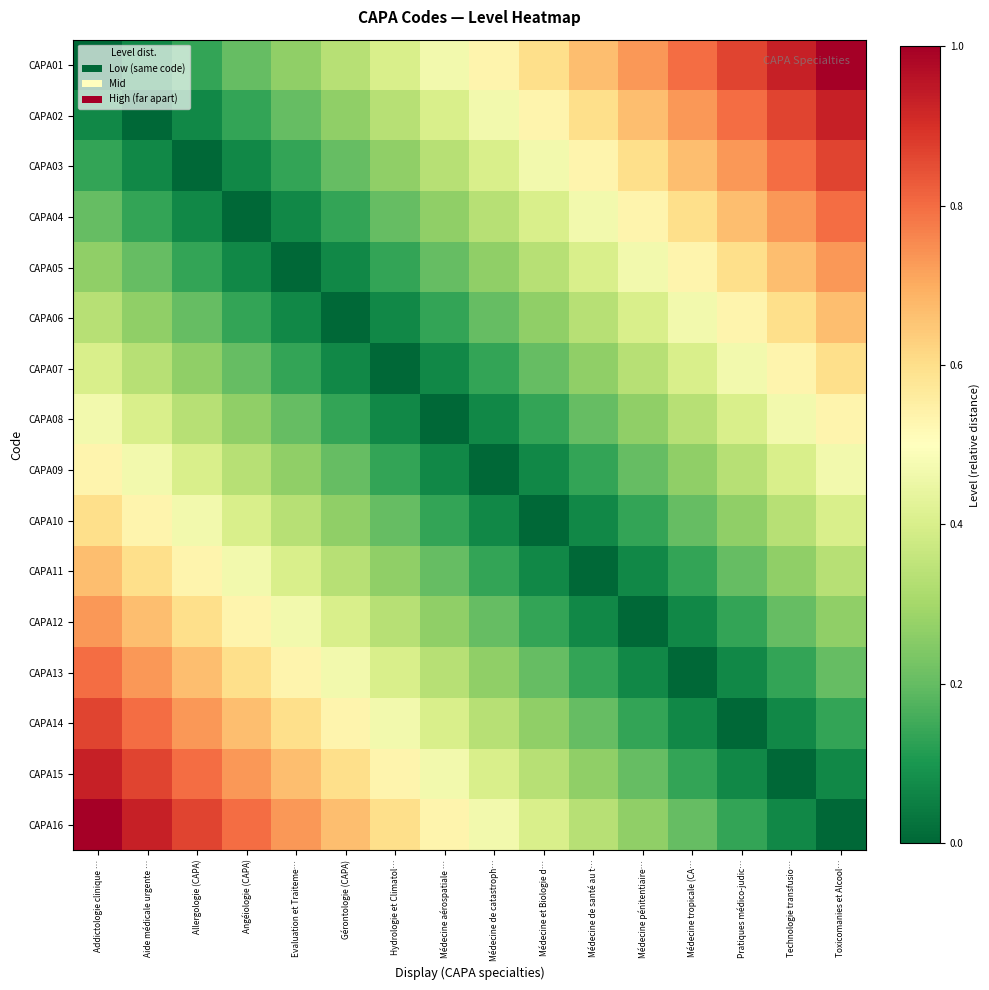

Between Technologie transfusio… and Aide médicale urgente …, which is larger?

Technologie transfusio…